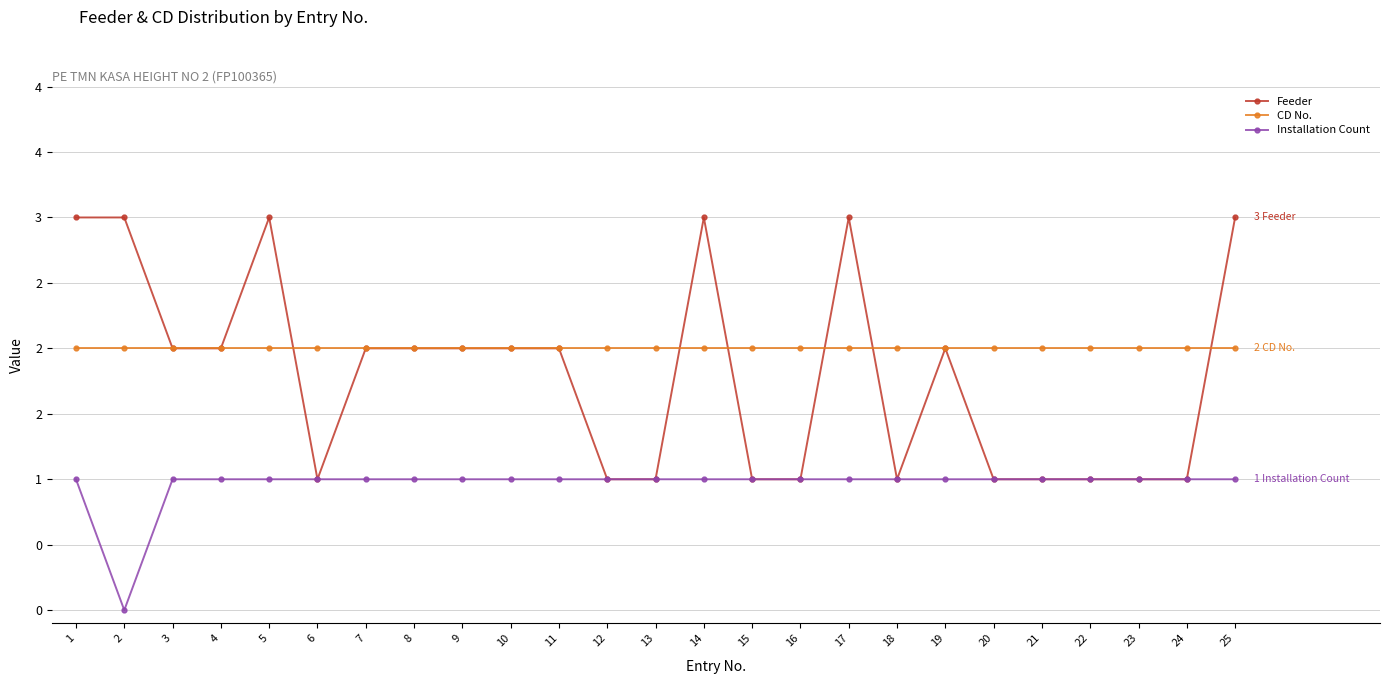

True or false: Installation Count has more than 1 points higher than both neighbors.

False